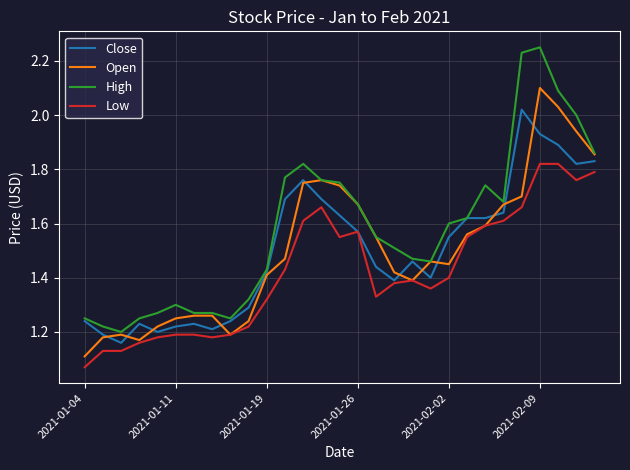

What is the sum of all Low values?

41.2